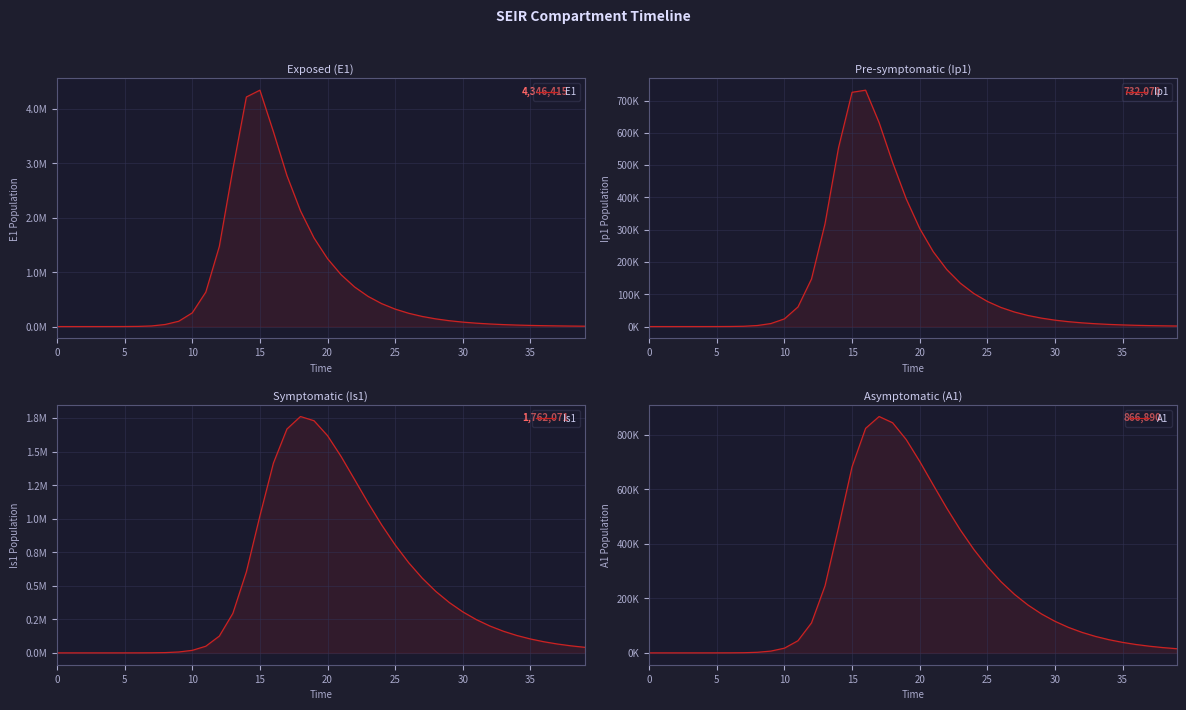

At 16, list the series in order from largest to smallest.

E1, Is1, A1, Ip1